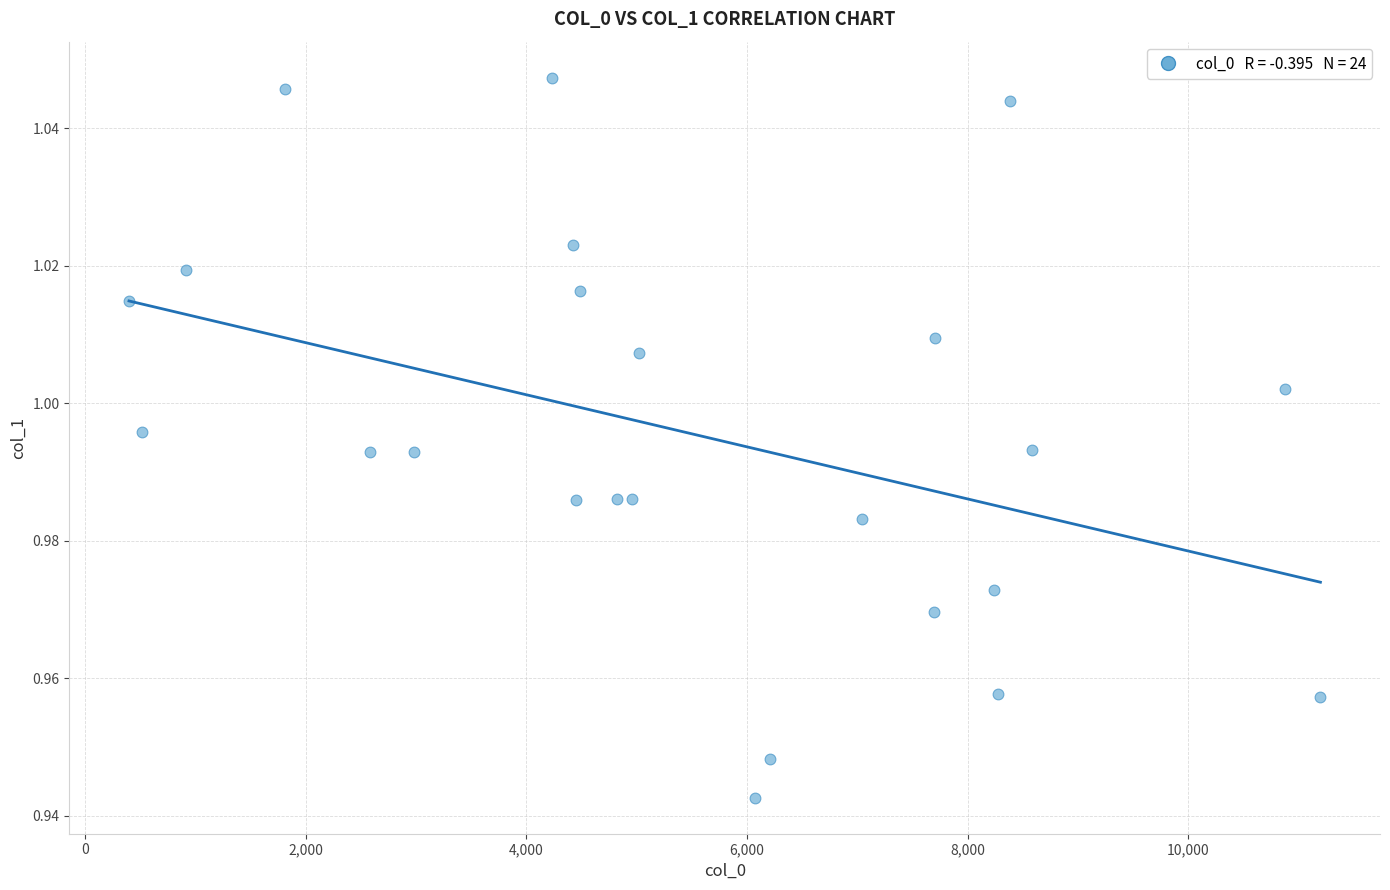

What is the range of X values (max minus min)?

10800.0